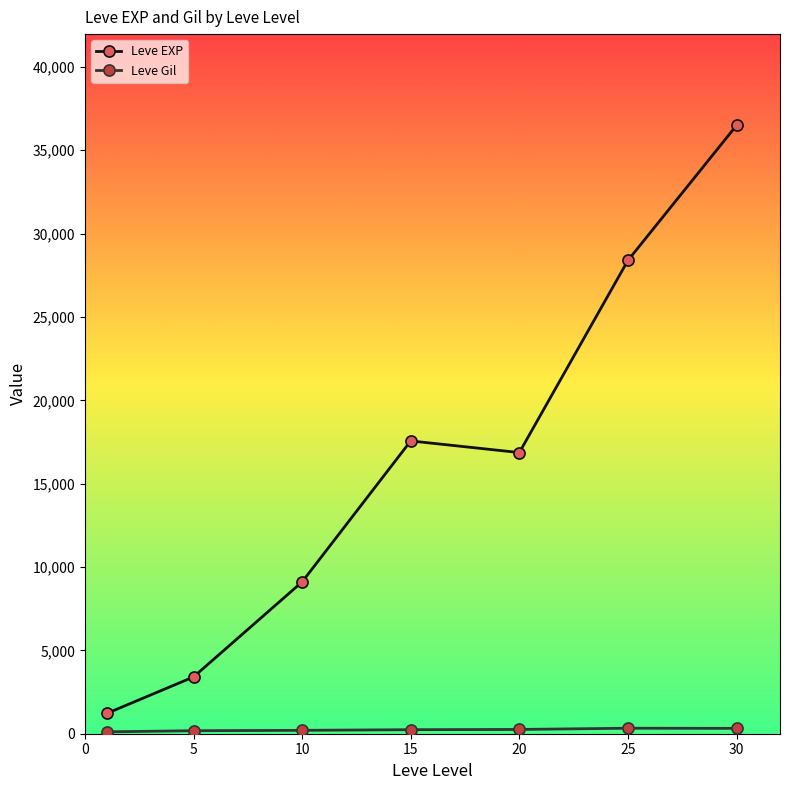

What is the difference between the second highest and second lowest values in the Leve EXP series?

24988.3